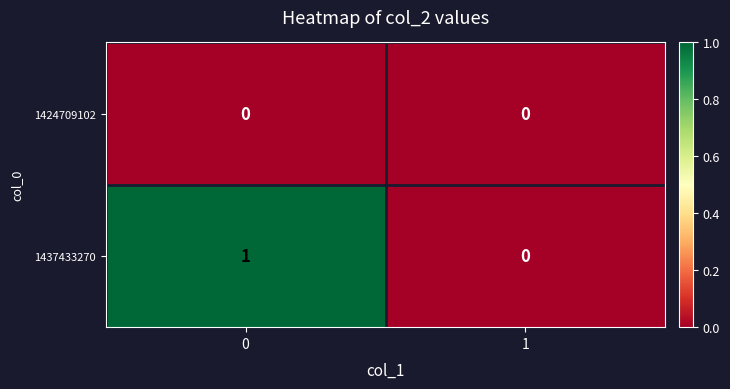

Which series changed the most between 0 and 1?

1437433270